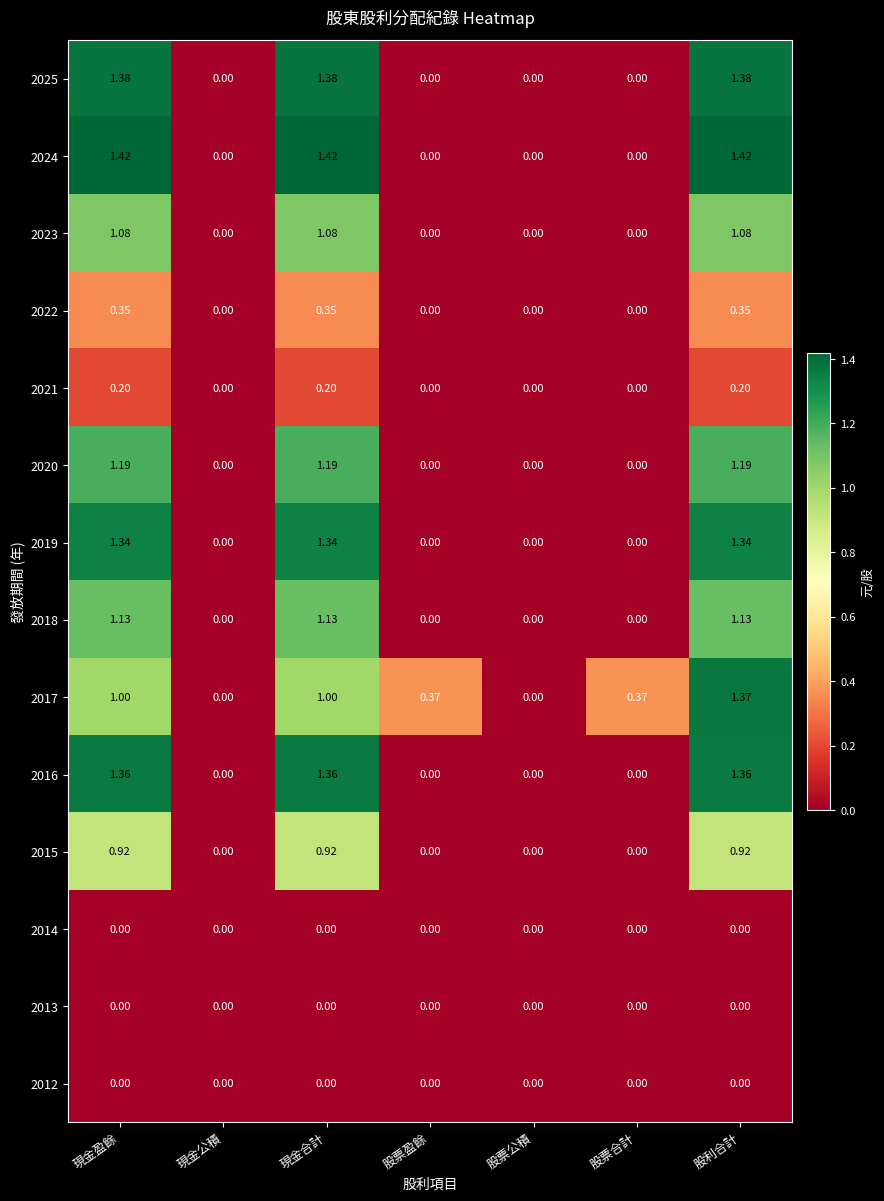

At which category is the sum across all series the highest?

股利合計